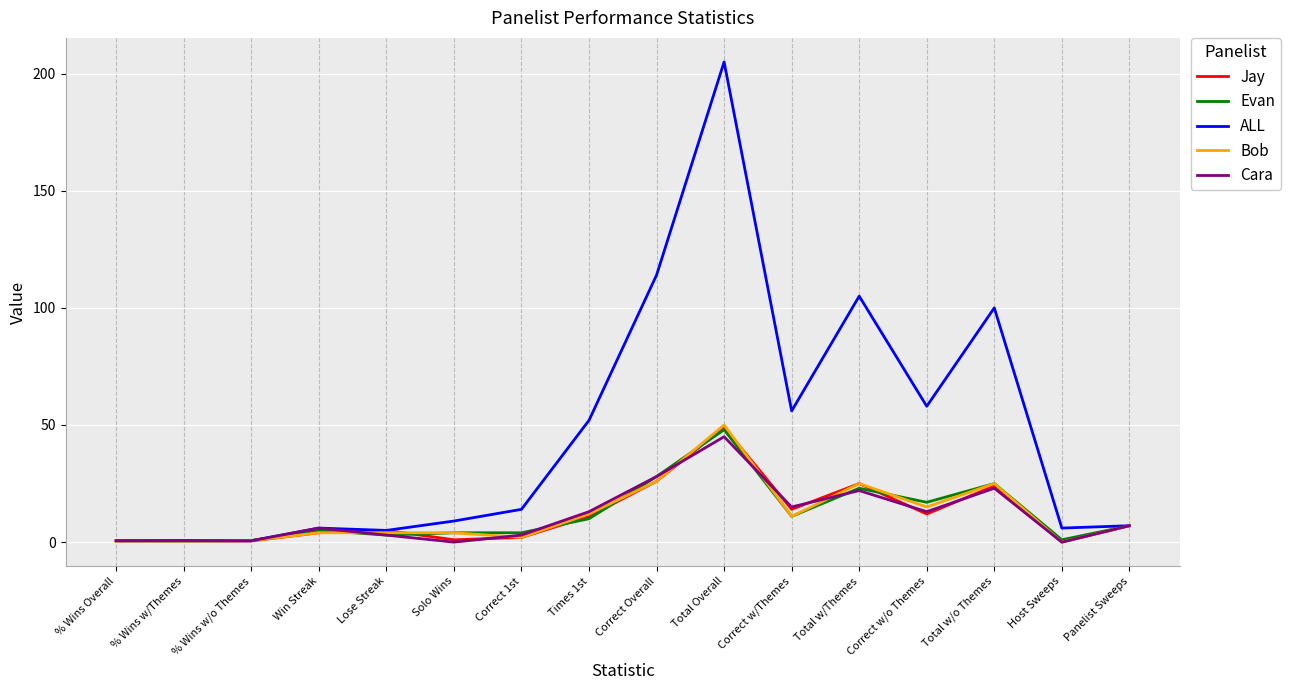

What is the greatest value displayed?

205.0